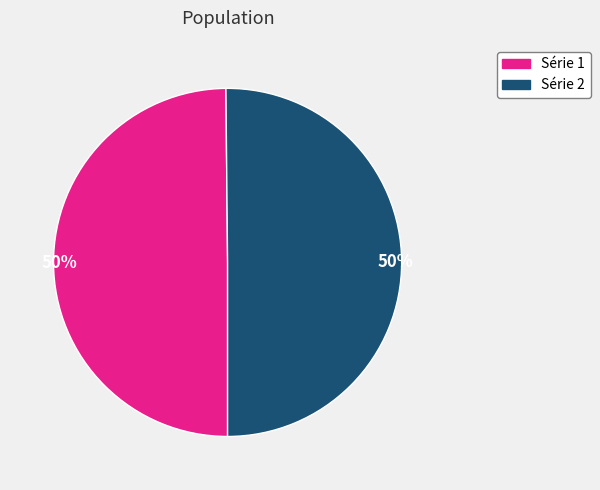

To the nearest percent, what is the average slice percentage?

50%